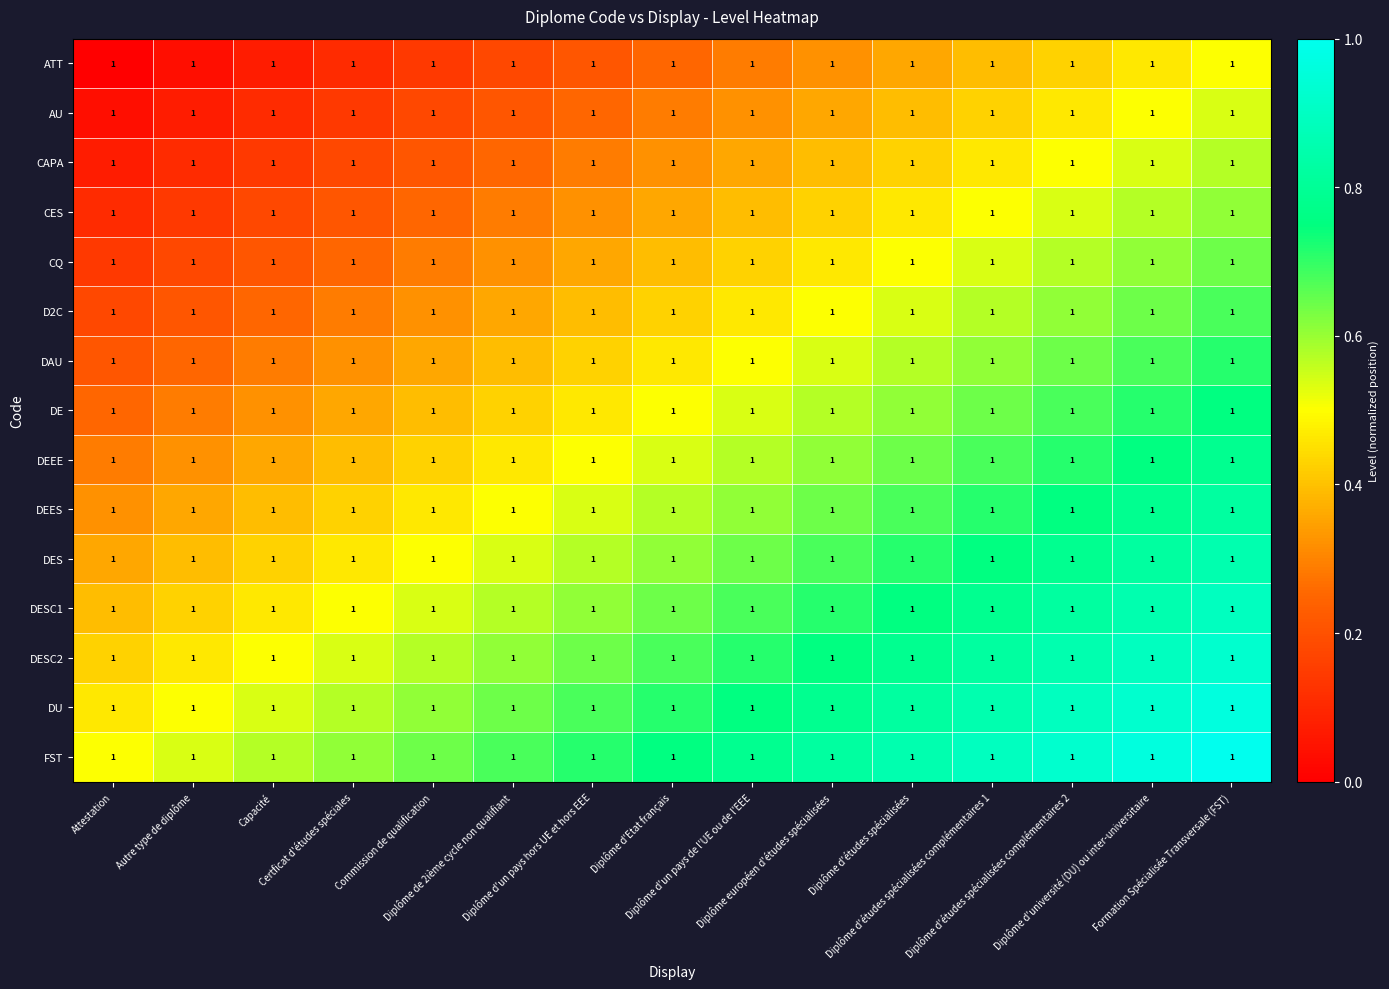

Between Diplôme européen d'études spécialisées and Diplôme d'un pays hors UE et hors EEE, which is larger?

Diplôme européen d'études spécialisées